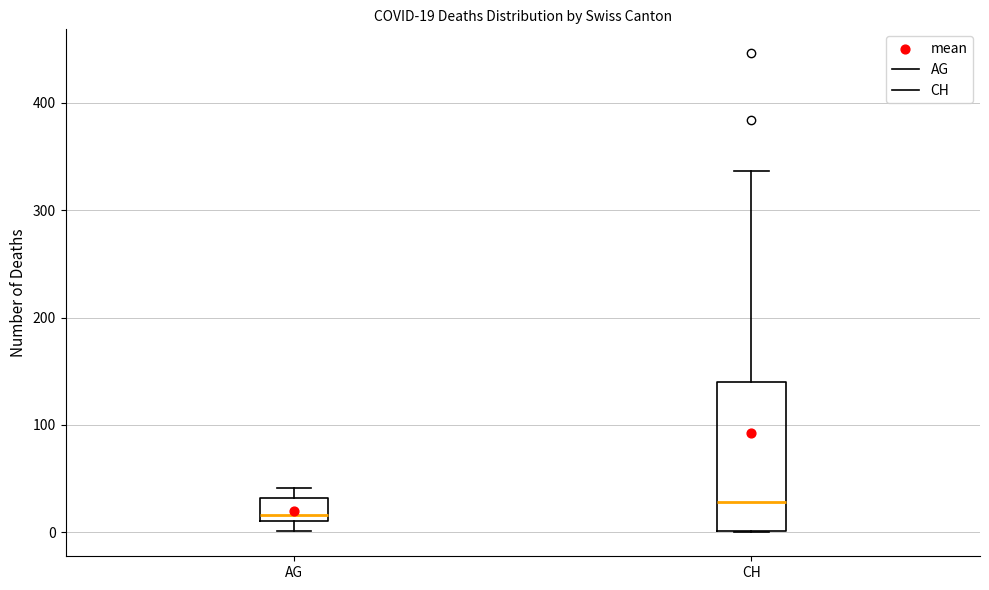

Which box is the tallest, from its lower edge to its upper edge?

CH